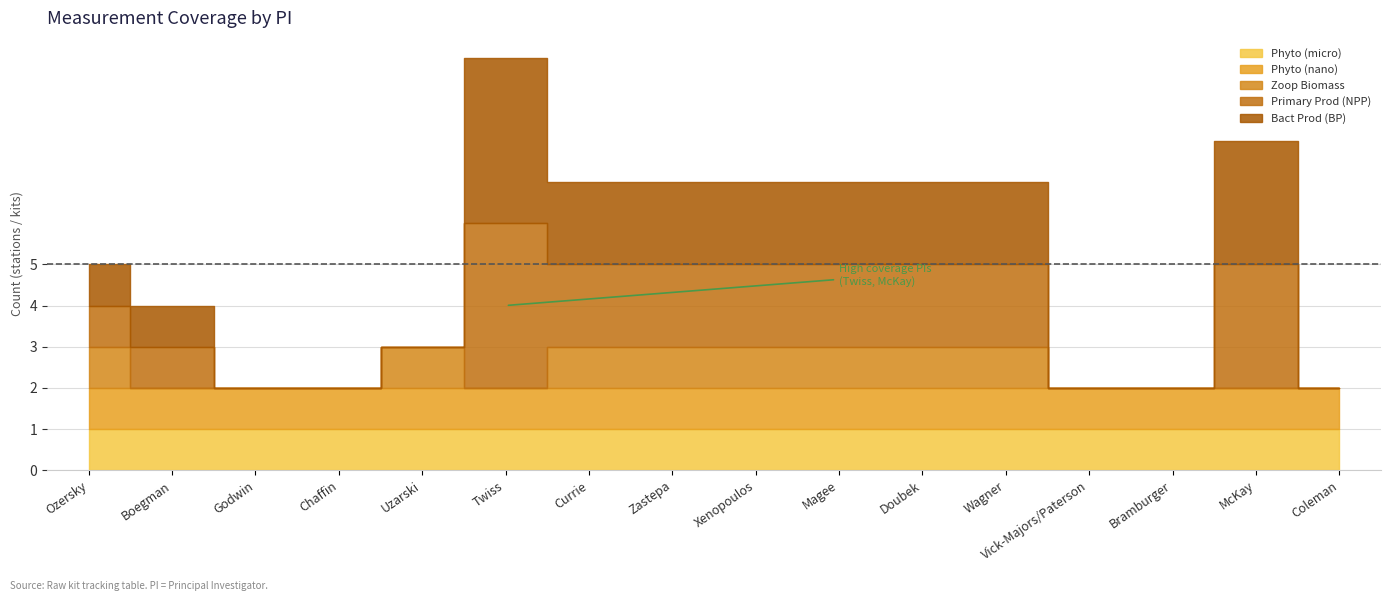

True or false: Phyto (nano) and Phyto (micro) cross at least once.

False